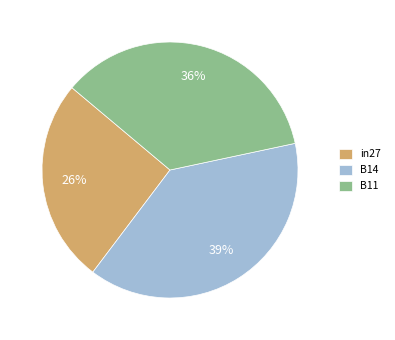

True or false: B11 accounts for 36% of the total.

True